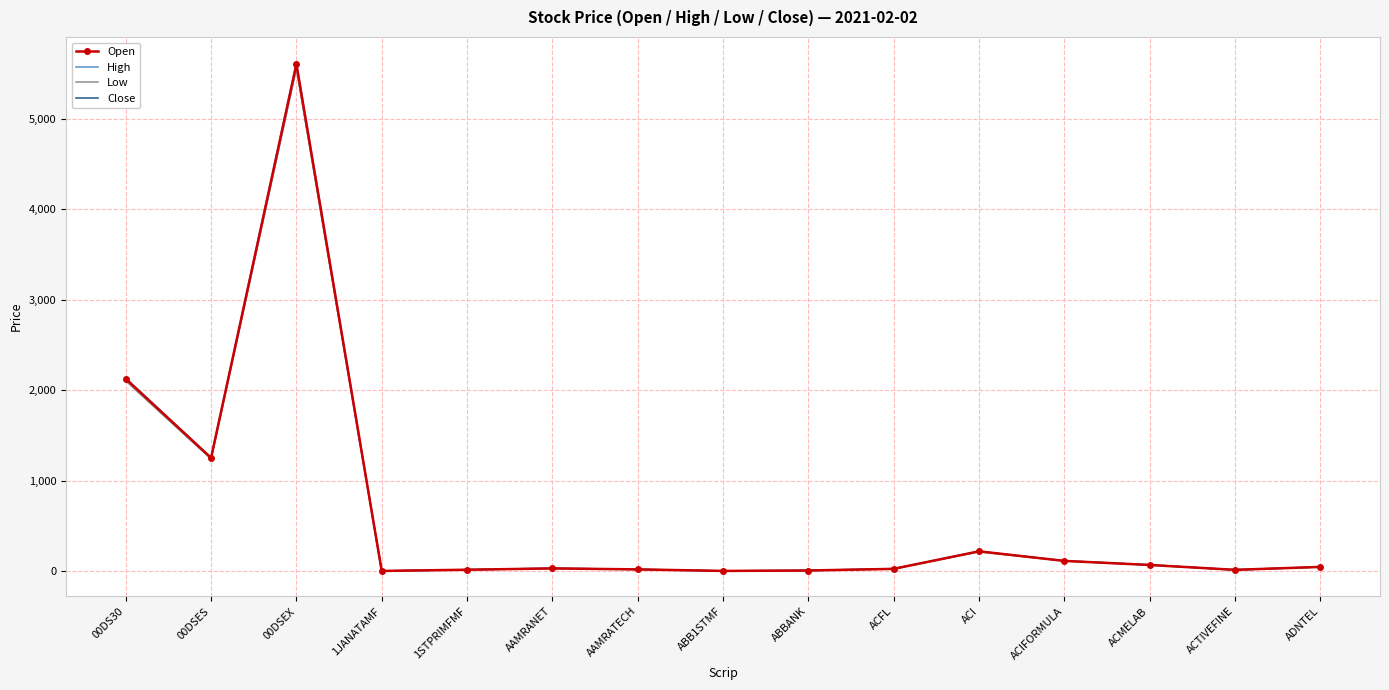

Rank the series by their average value, from lowest to highest.

Low, Close, Open, High